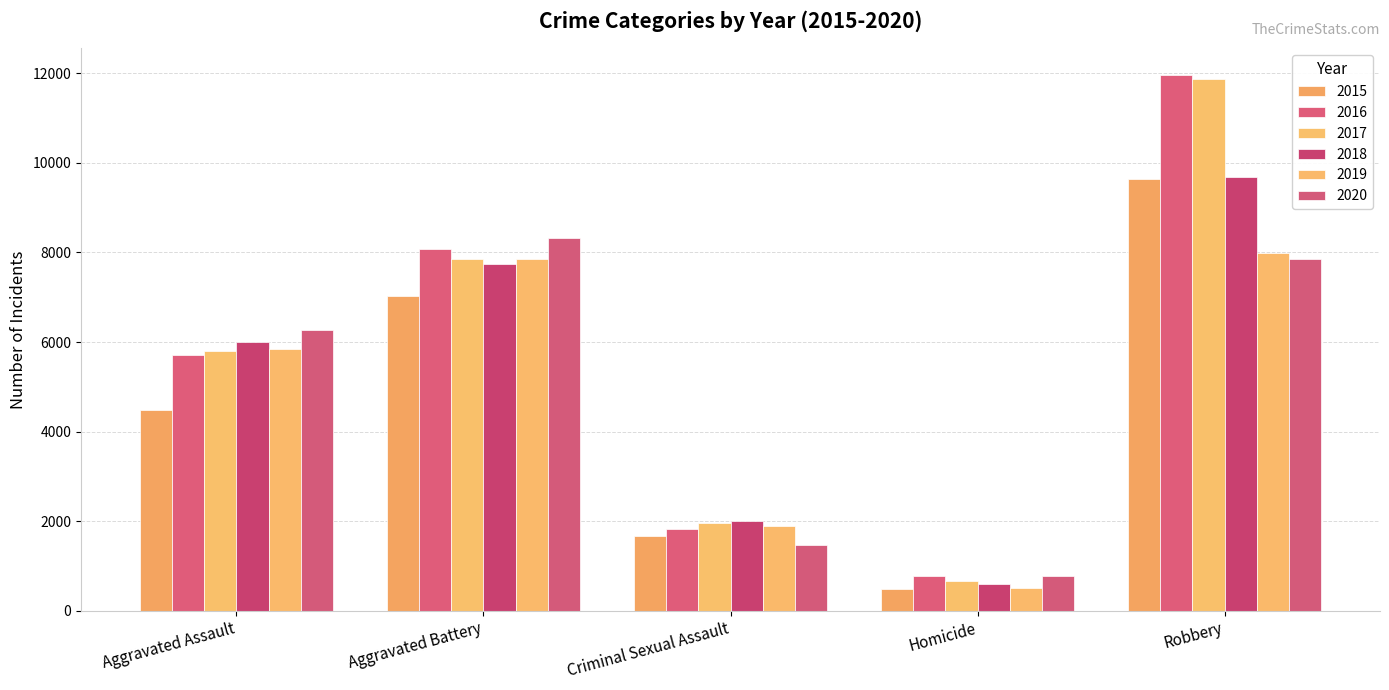

At how many categories does at least one series exceed 6556?

2